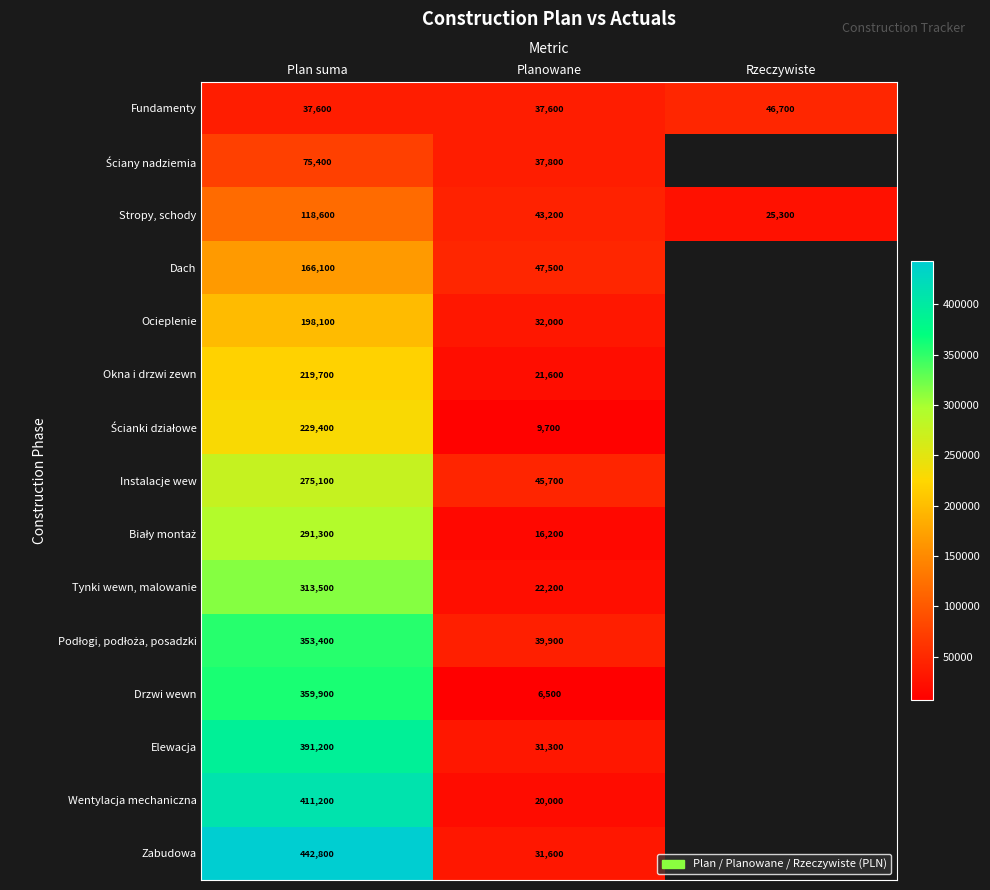

Between Plan suma and Planowane, which series saw the biggest shift?

Zabudowa